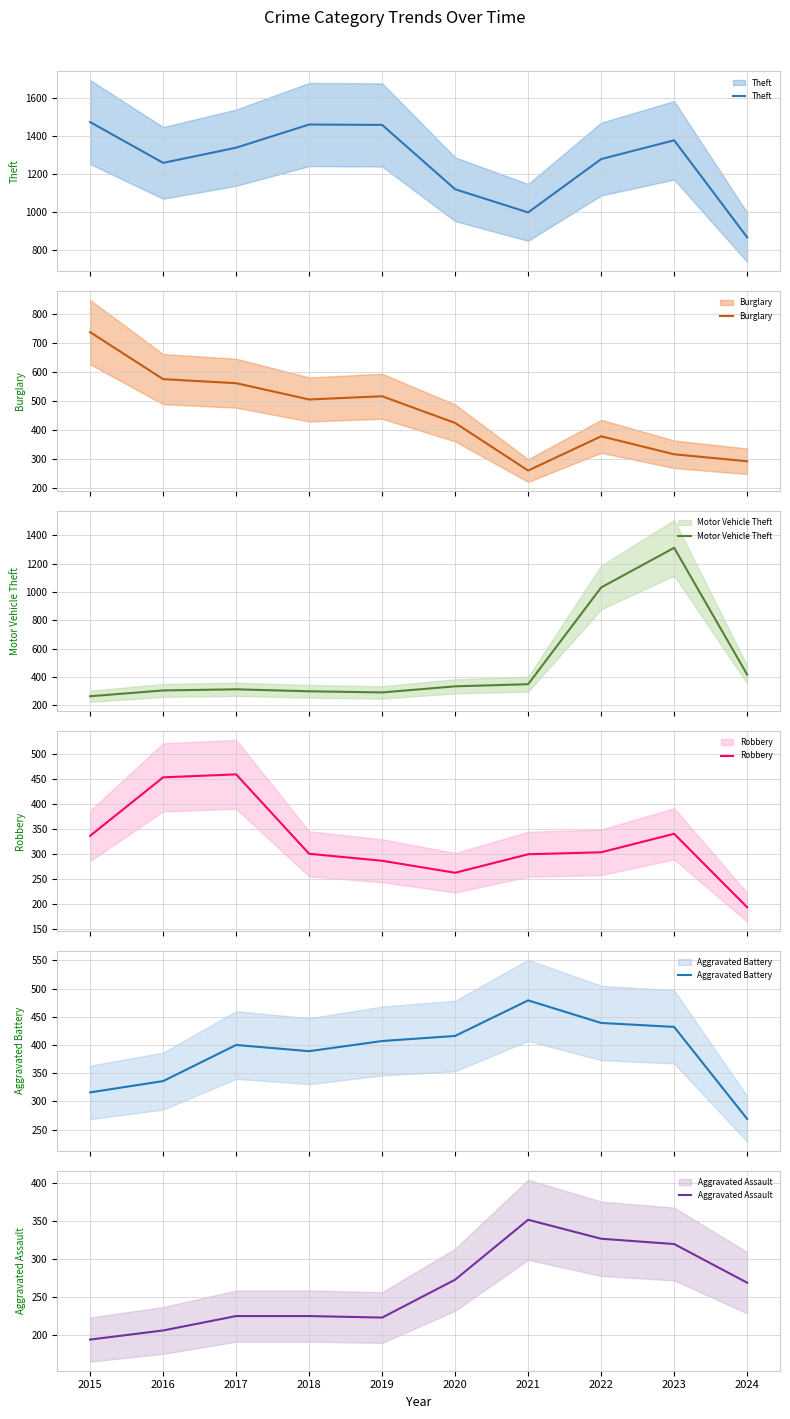

What is the sum of the Aggravated Assault values at 2023 and 2018?

545